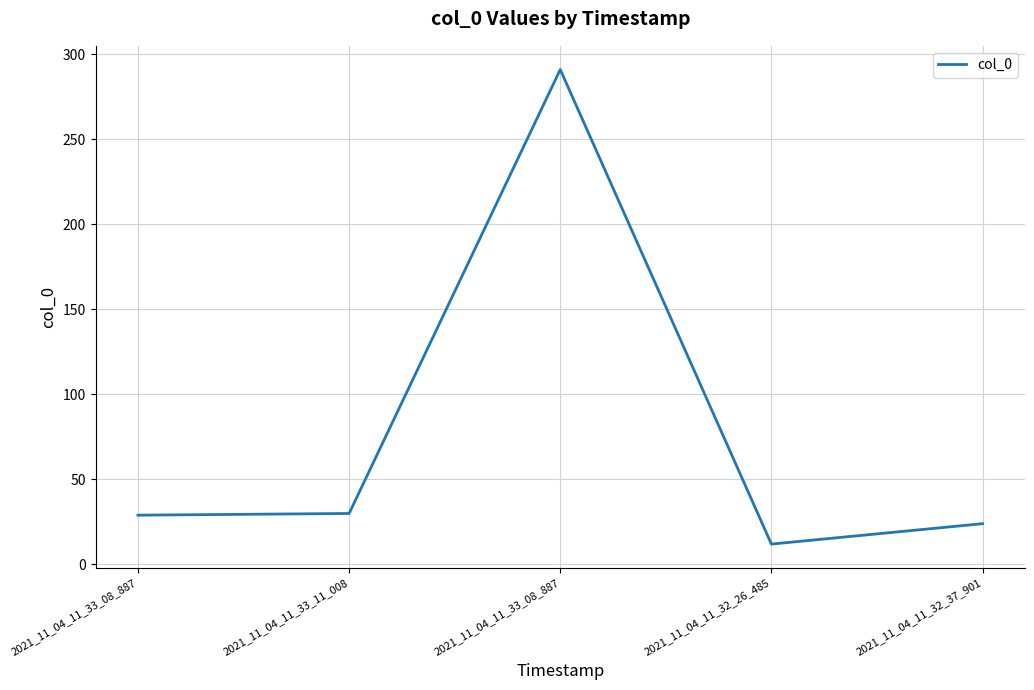

How many distinct data groups are displayed?

1